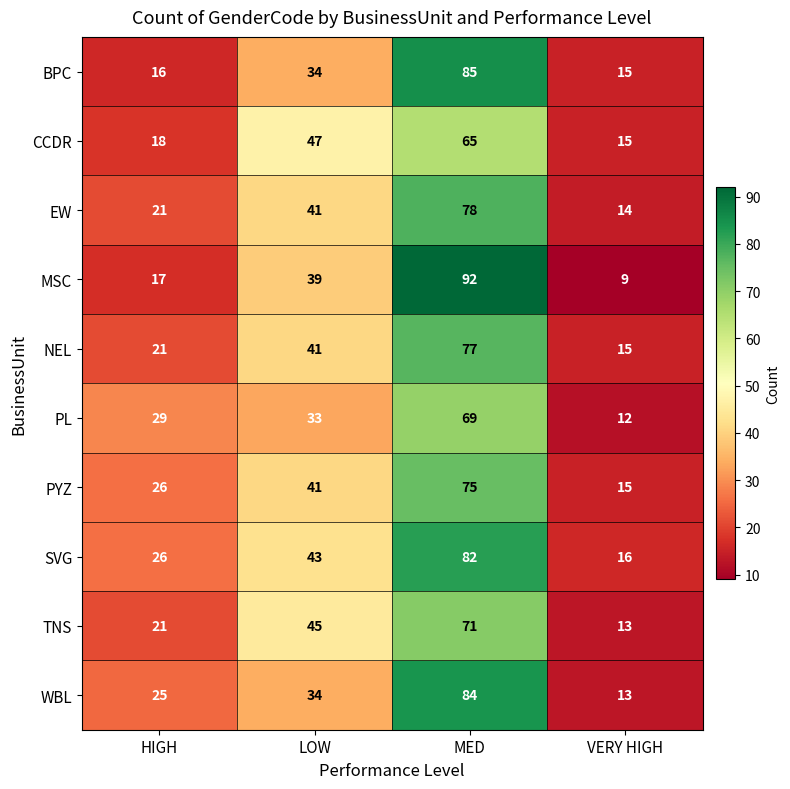

At which label is CCDR closest to 40?

LOW